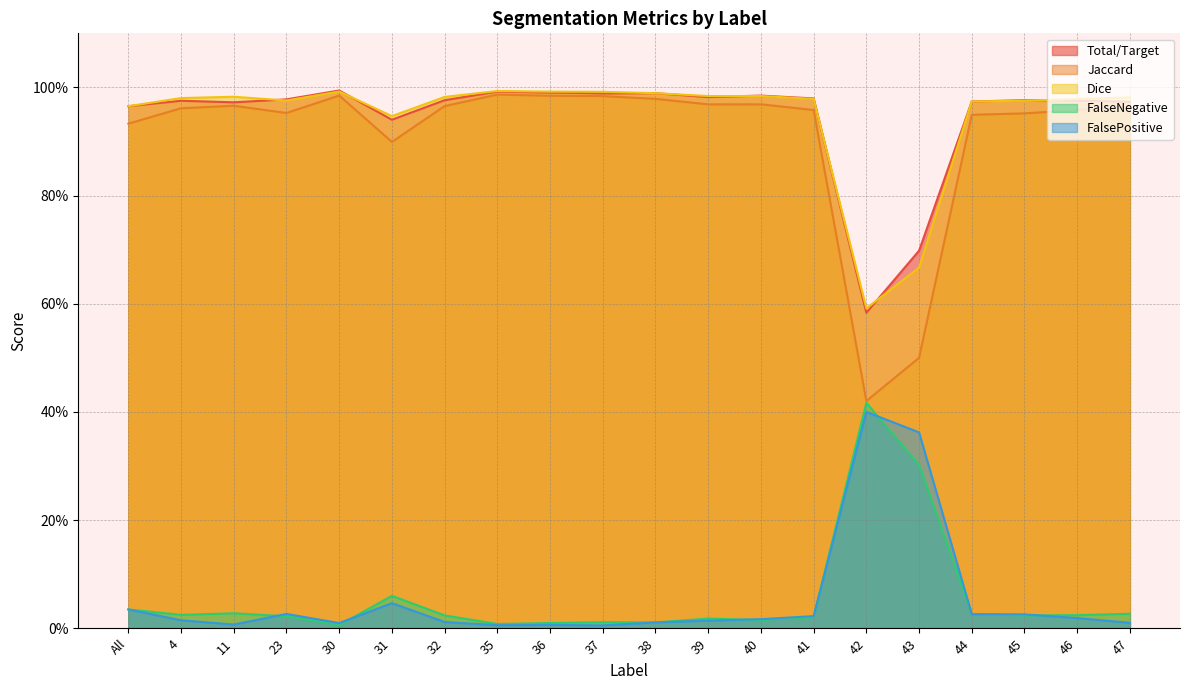

True or false: Dice has a value of 0.4 at 11.

False